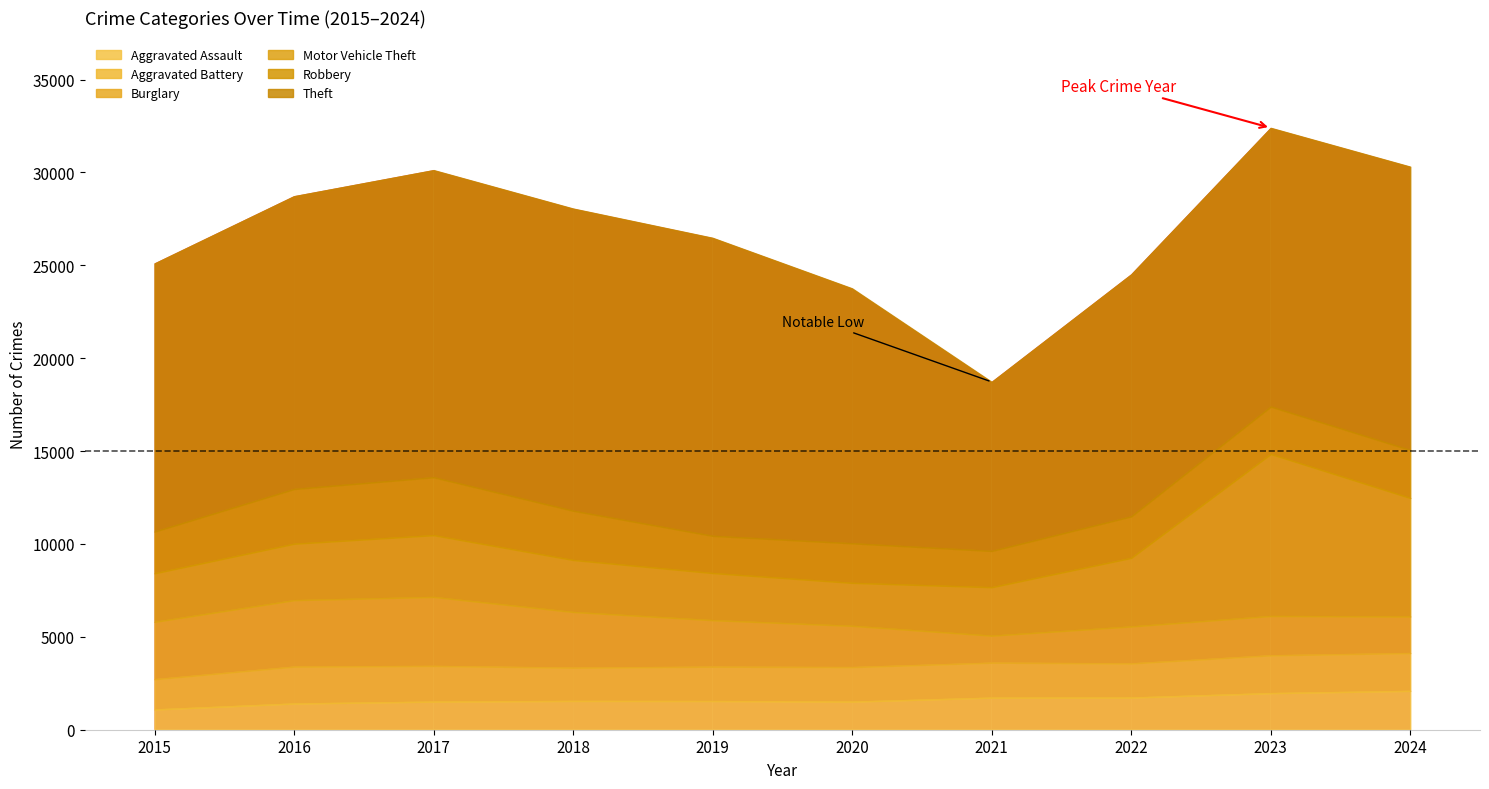

Where is the first local minimum for Robbery?

2019